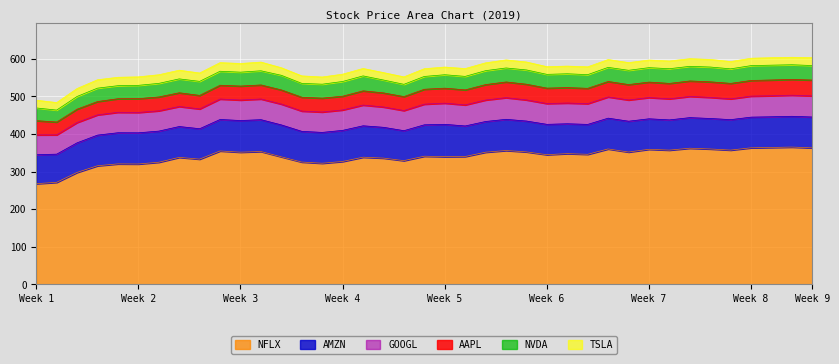

What is the difference between the maximum and second lowest values in the TSLA series?

3.7